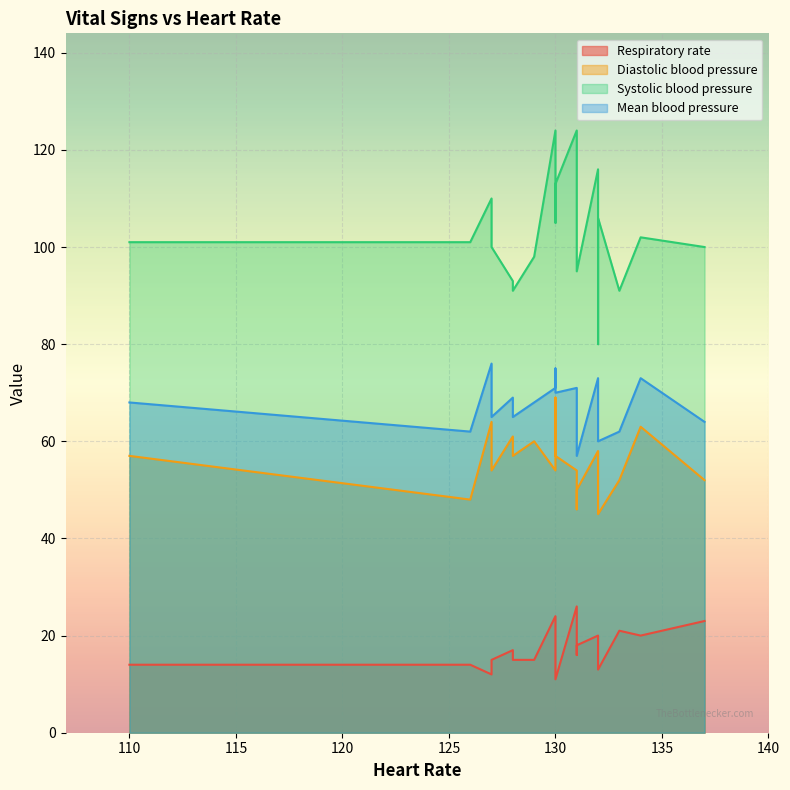

At how many categories does at least one series exceed 19?

20